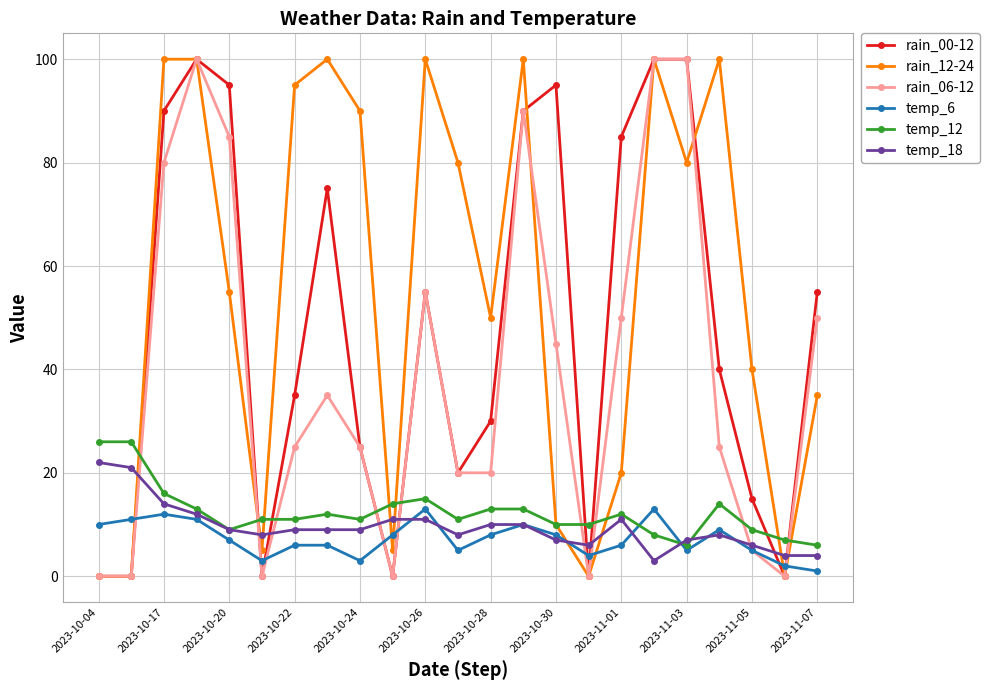

What is the greatest value displayed?

100